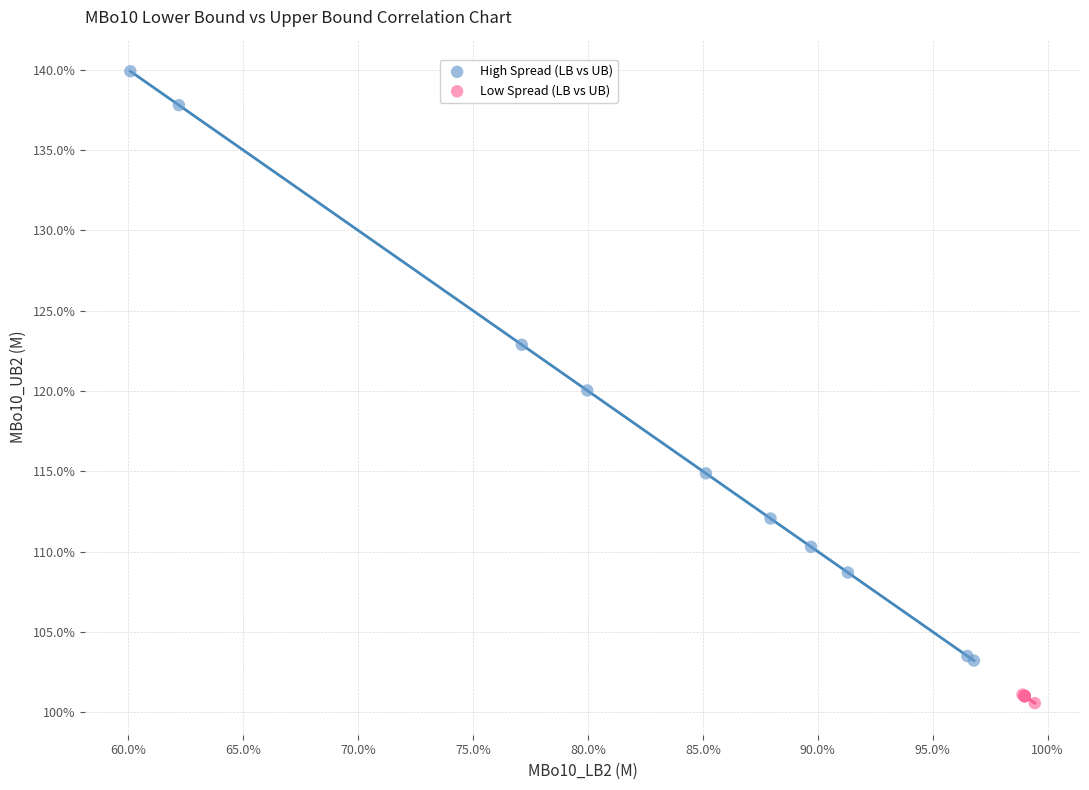

Which series contains the highest Y value?

High Spread (LB vs UB)